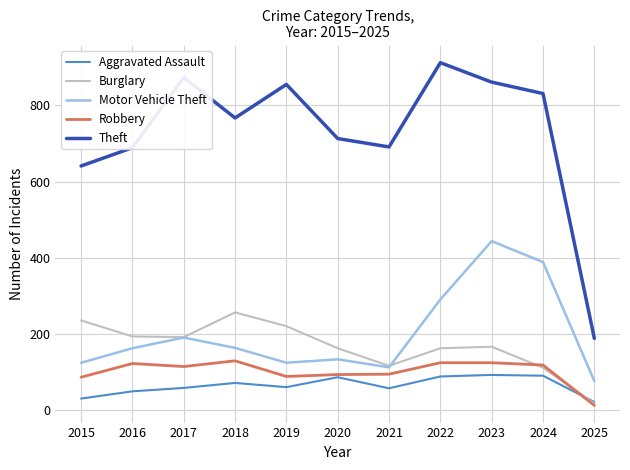

What is the smallest value displayed?

13